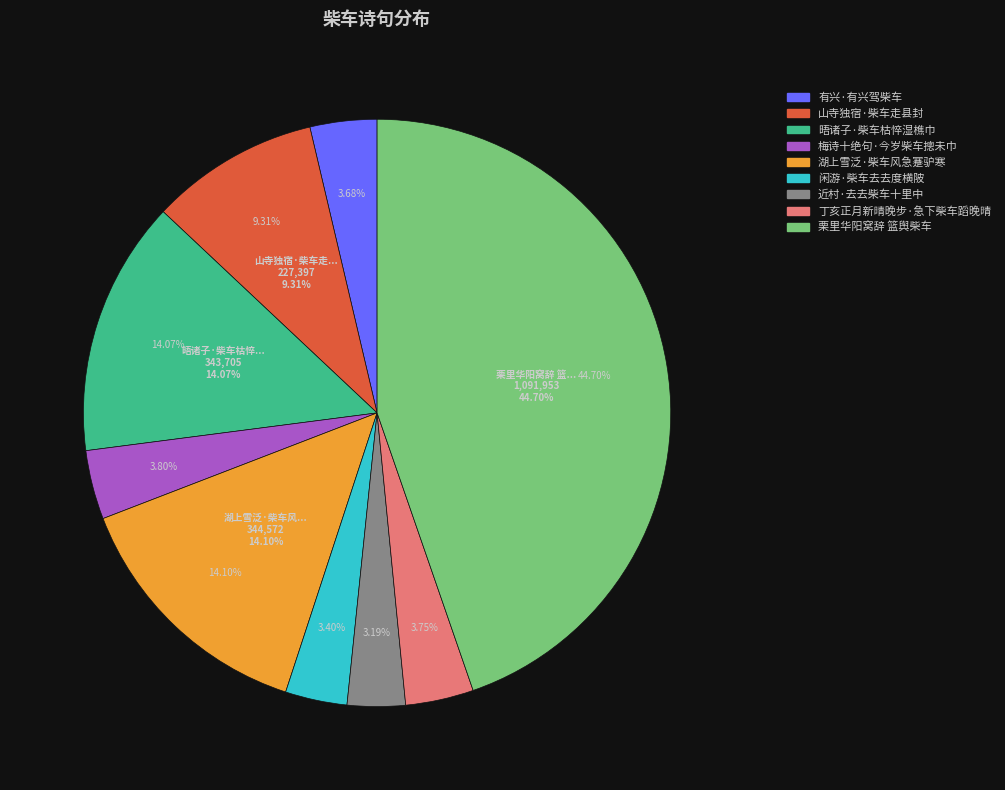

What percentage is the 山寺独宿·柴车走县封 slice, to the nearest percent?

9%